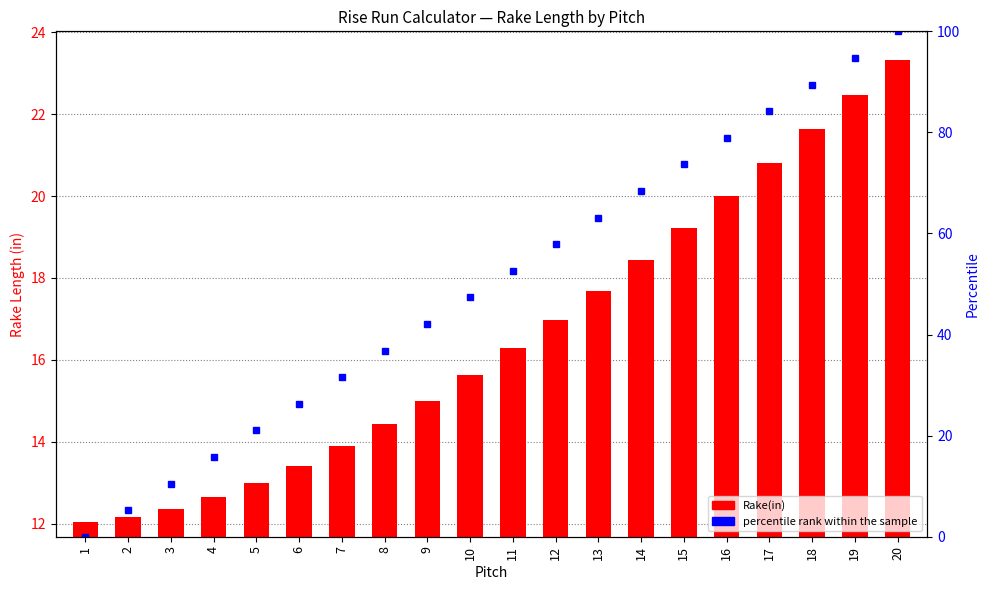

The percentile rank within the sample series shows 7.2 at 4. True or false?

False